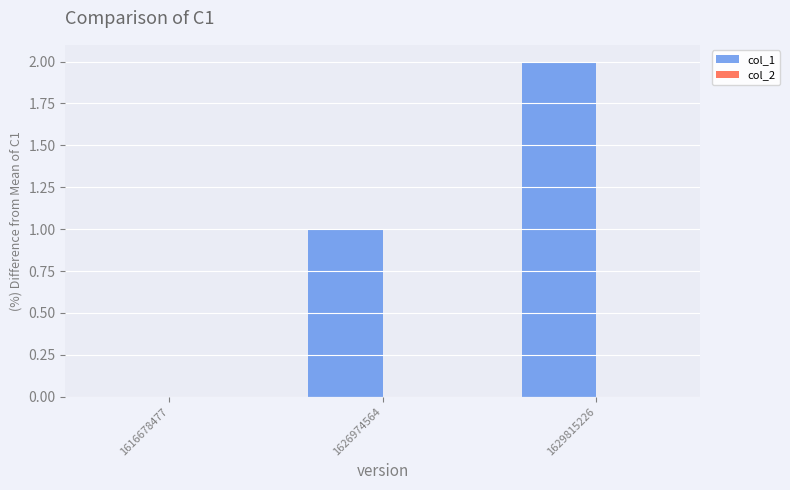

Which has a higher value, 1616678477 or 1626974564?

1626974564